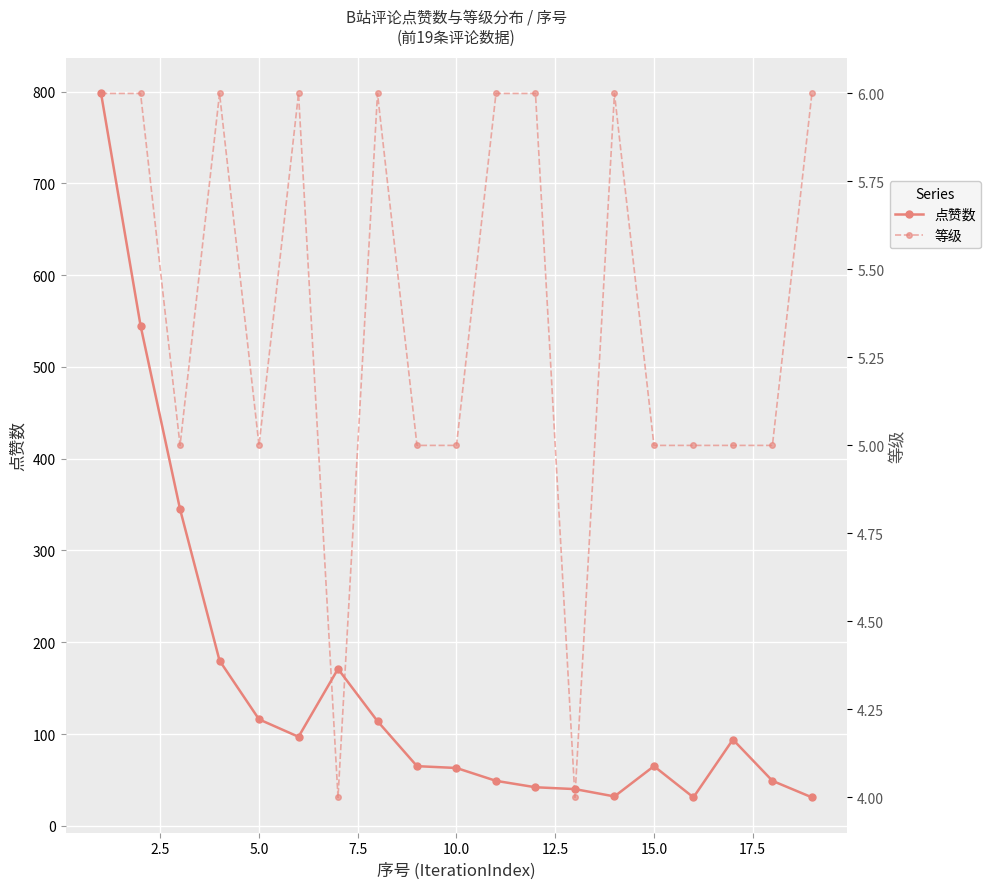

True or false: 点赞数 has more than 1 points higher than both neighbors.

True